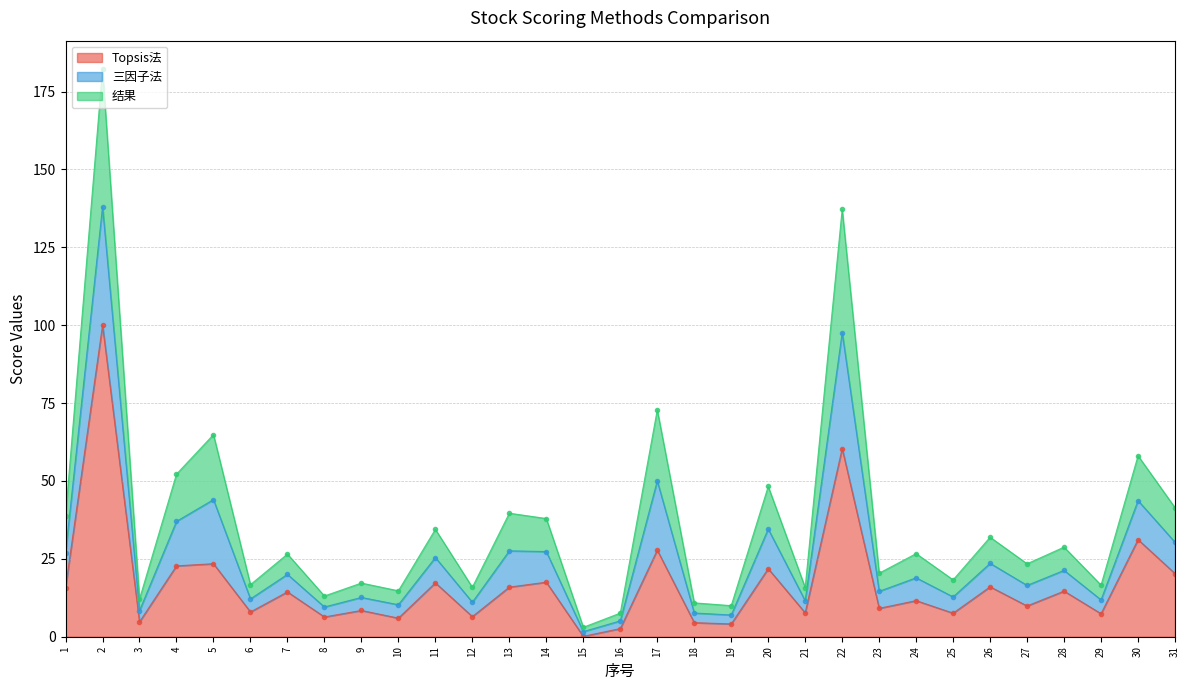

What value does the Topsis法 series have at 26?

16.0